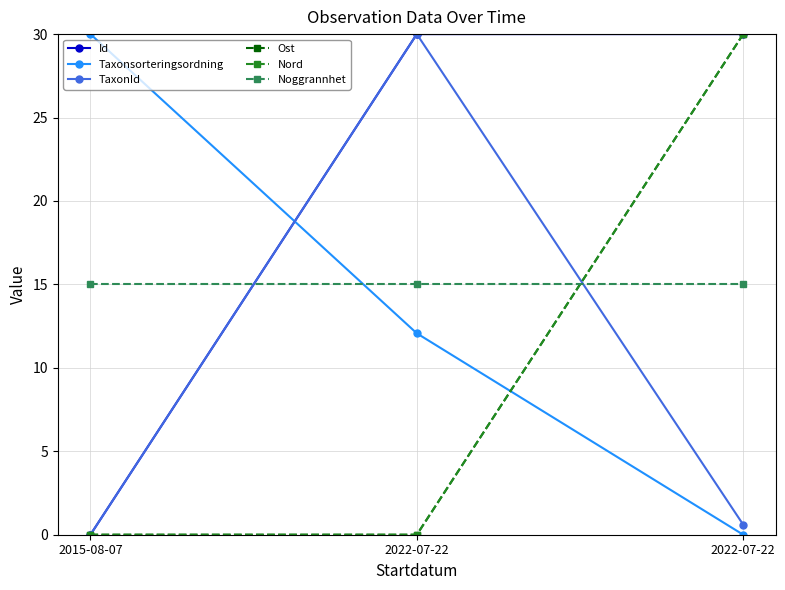

True or false: Id has a value of 30.0 at 2022-07-22.

True